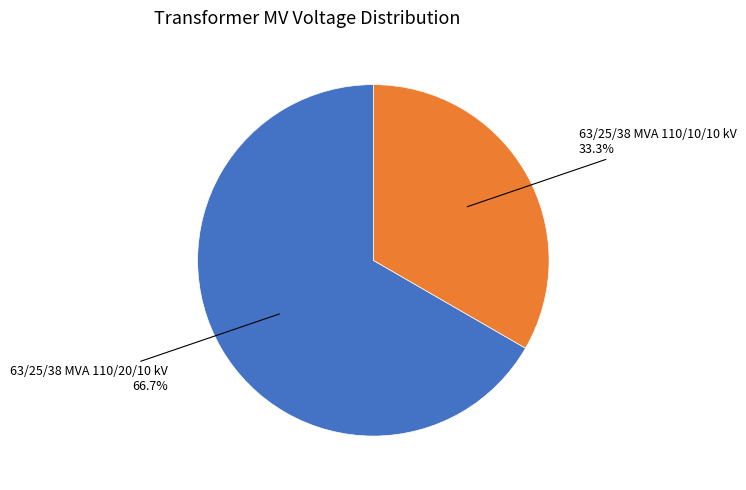

Does any single category account for the majority?

Yes